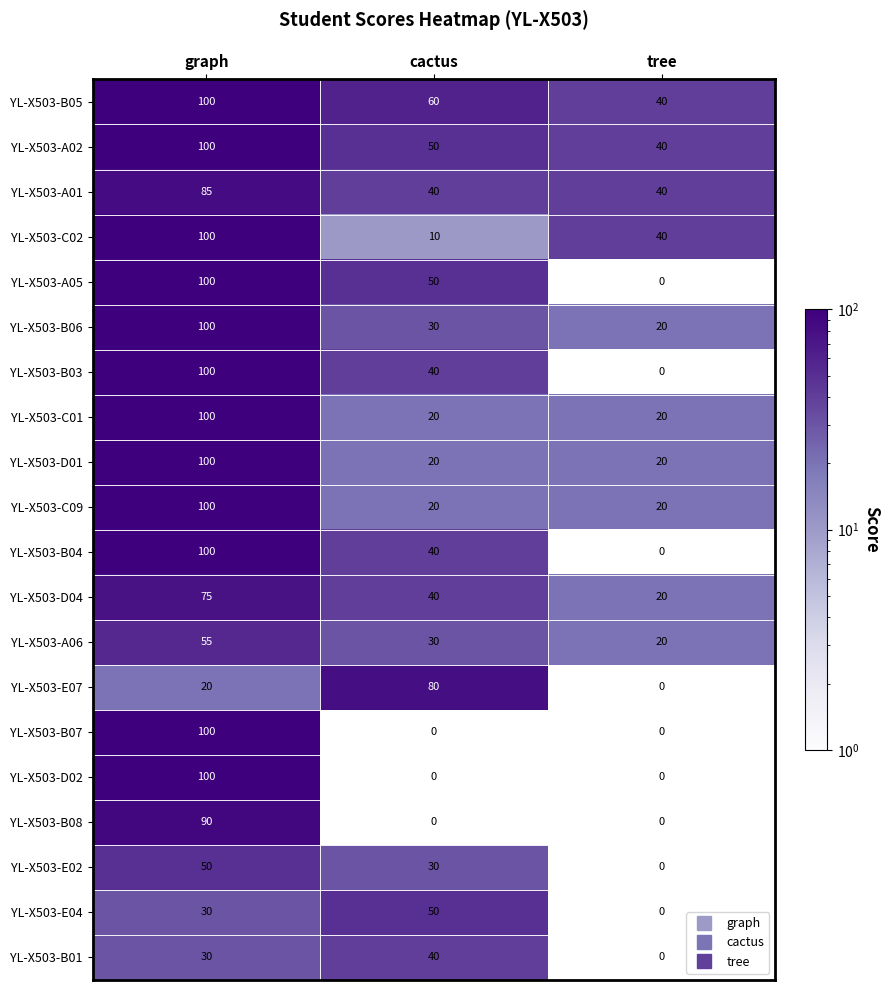

At which label does YL-X503-C01 reach its minimum?

cactus